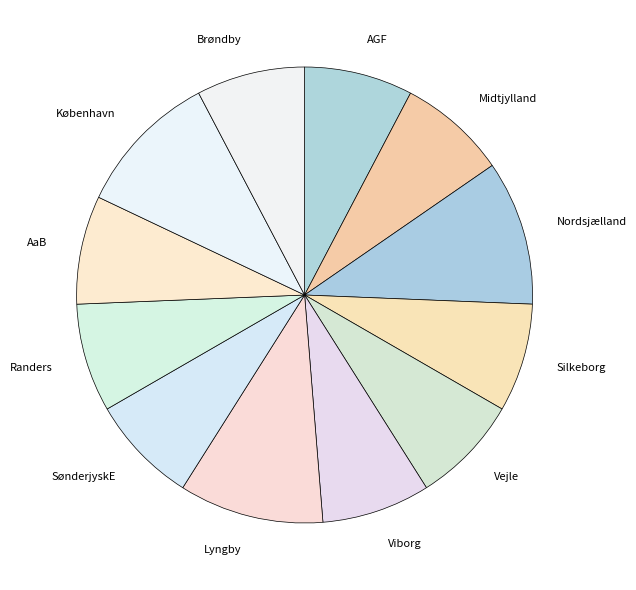

Is it true that Brøndby is 8% of the pie?

True